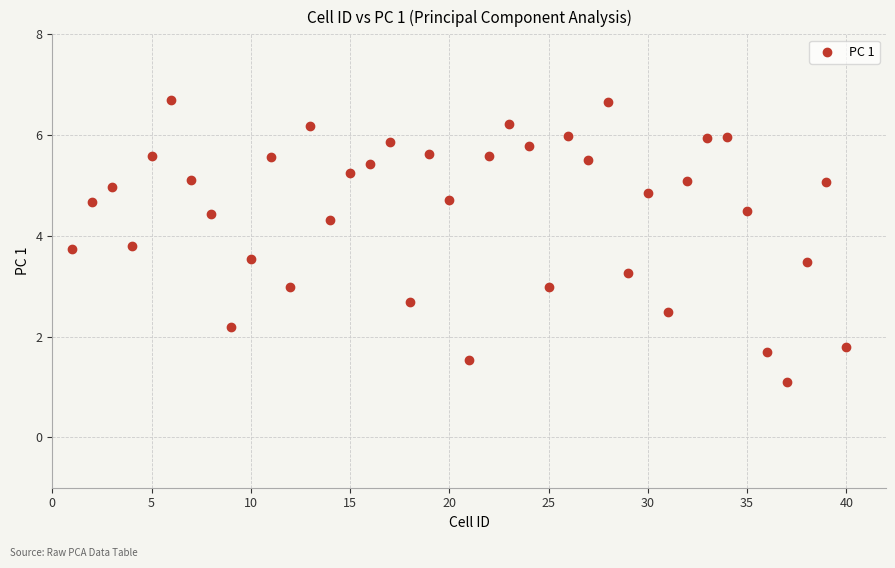

What is the range of Y values (max minus min)?

5.6